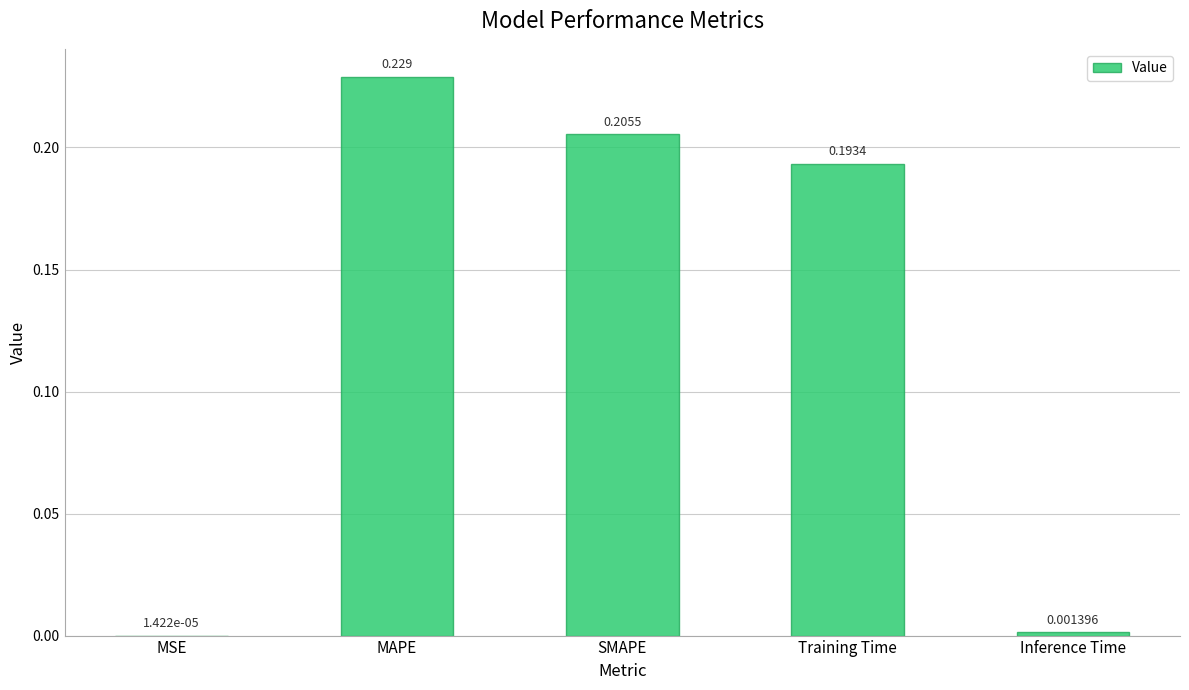

Does the chart contain stacked bars?

No